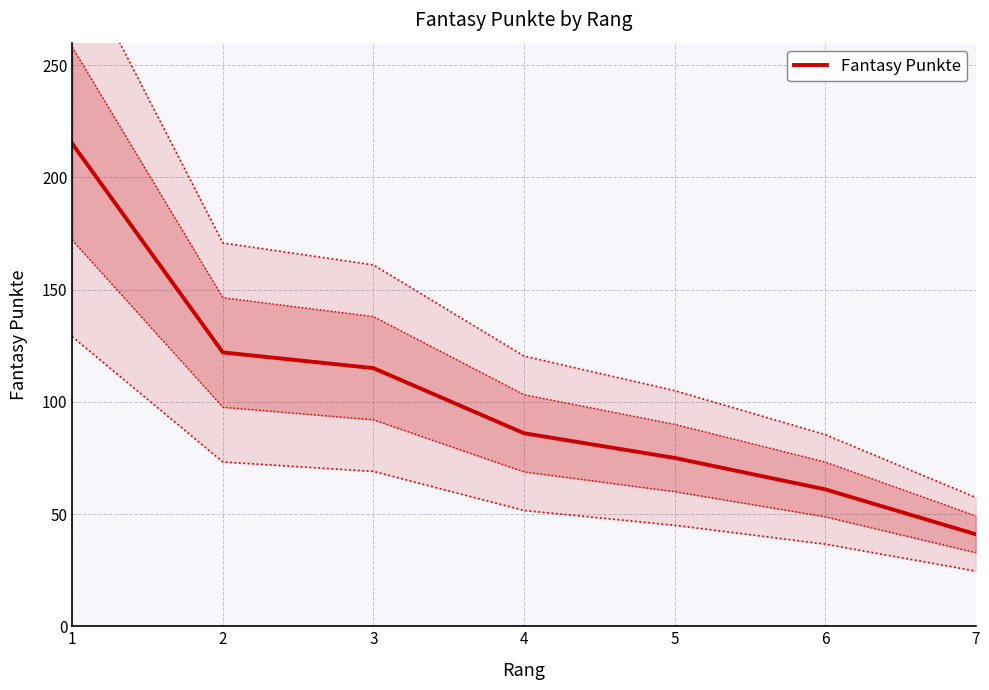

Reading left to right, what are all the values shown in this chart?

1=215	2=122	3=115	4=86	5=75	6=61	7=41